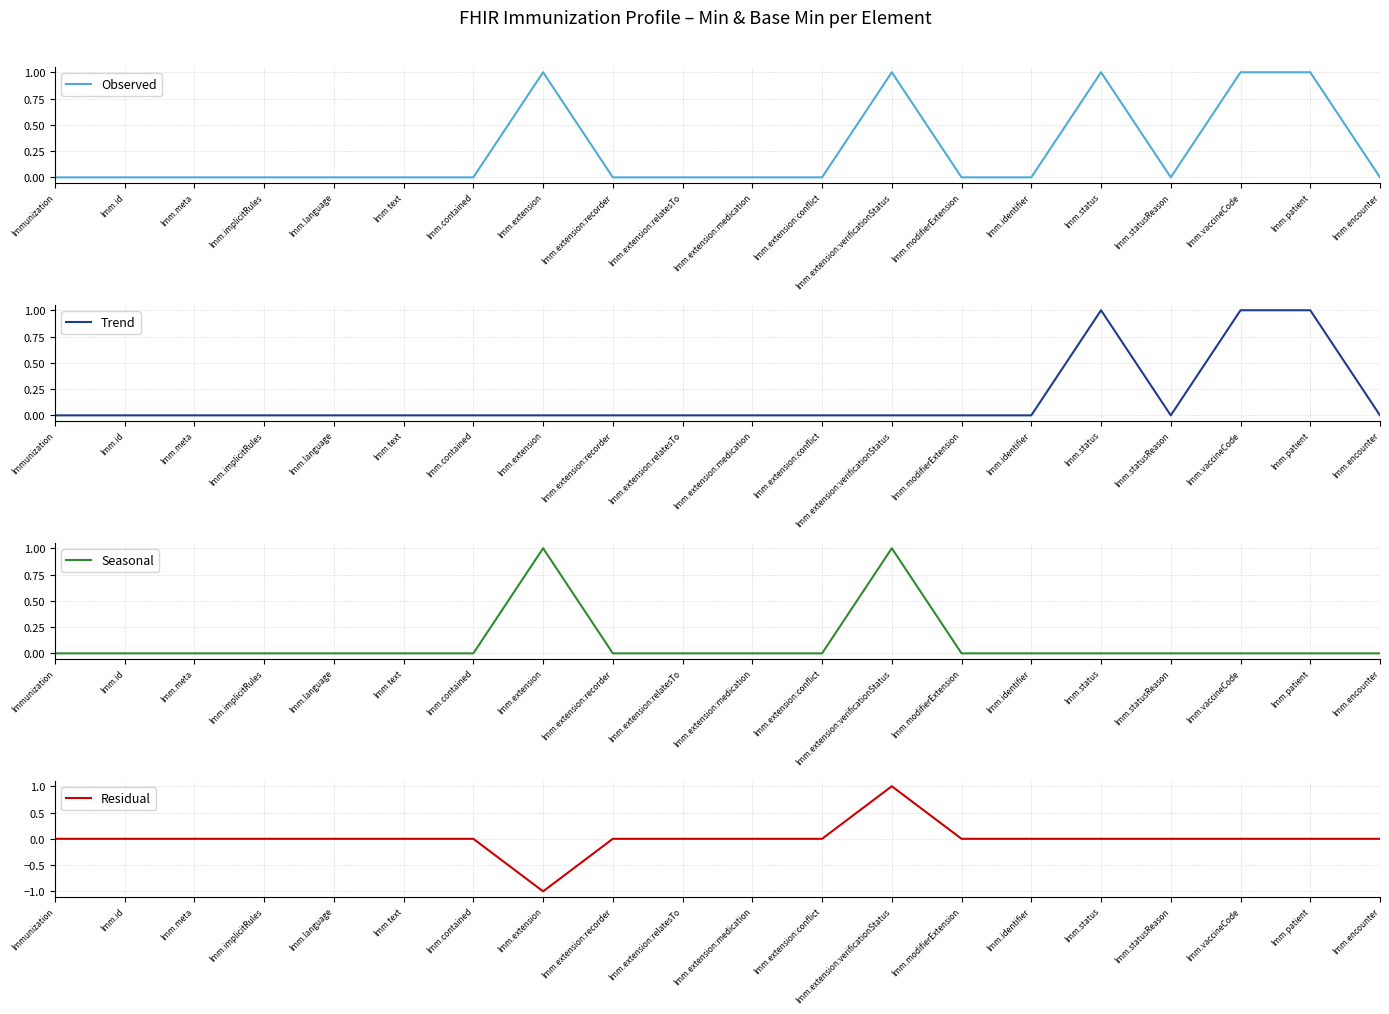

True or false: Trend has a value of 0 at Imm.text.

True